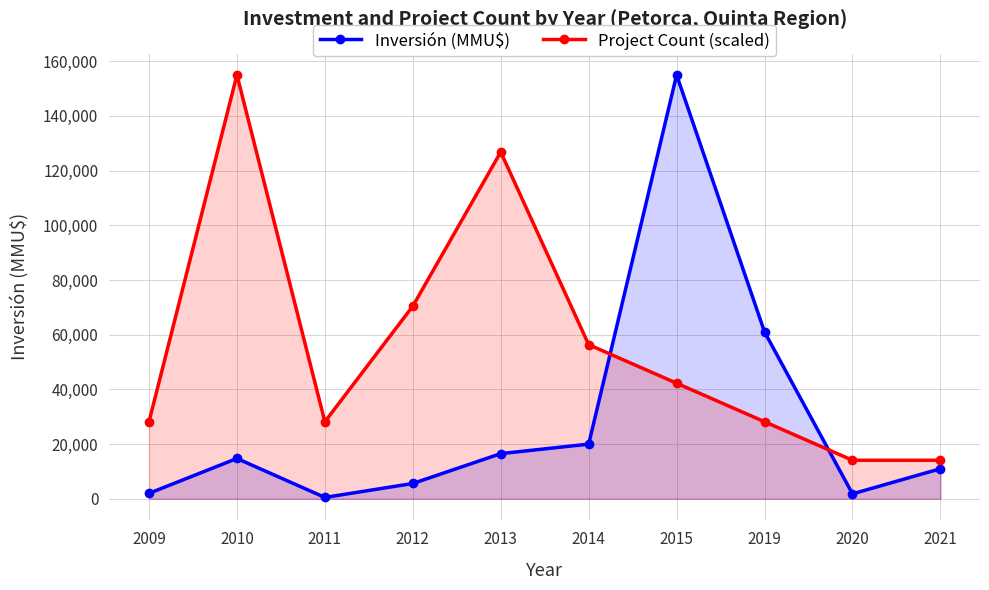

How many series are shown in this chart?

2